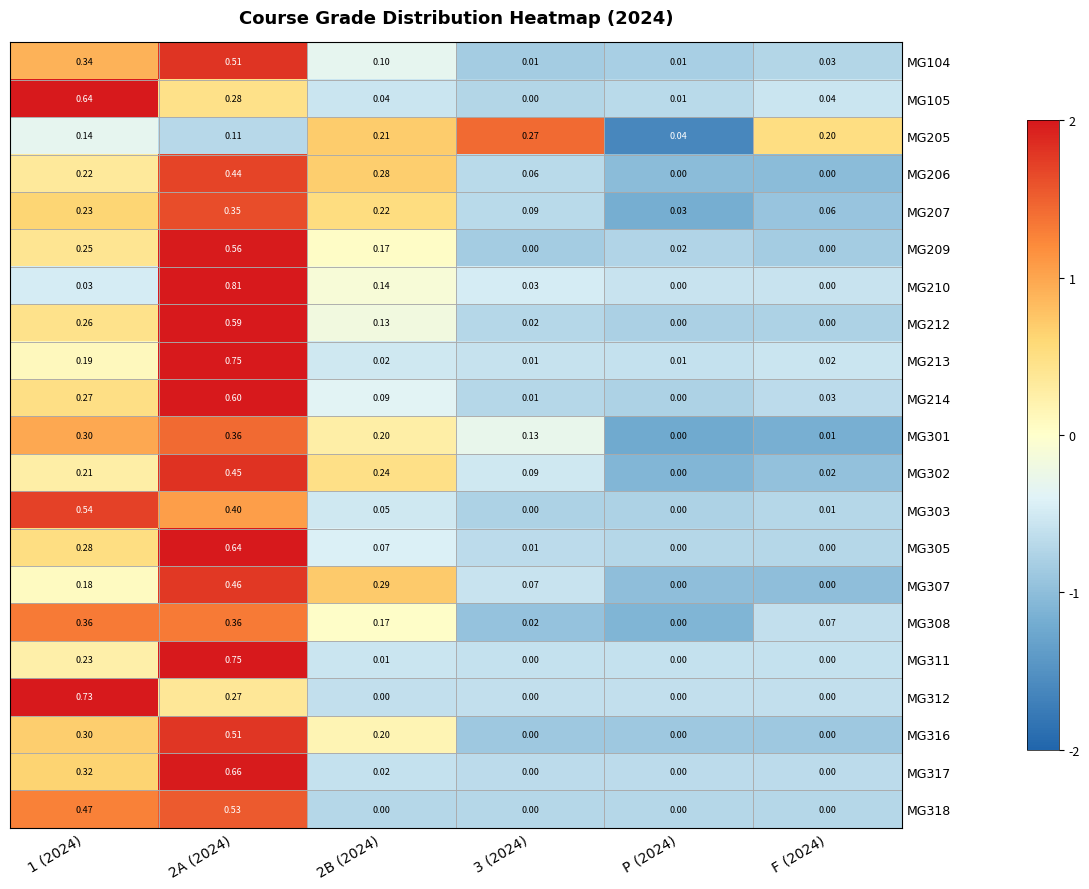

Is the value of MG105 at 2B (2024) greater than the value of MG316 at 3 (2024)?

Yes